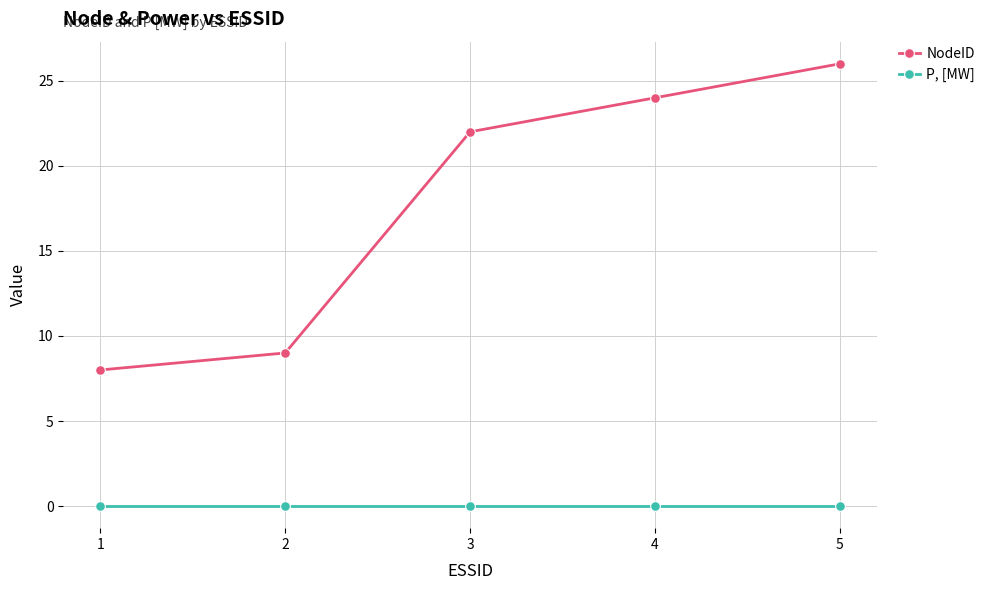

True or false: P, [MW] has a value of 0 at 3.

True